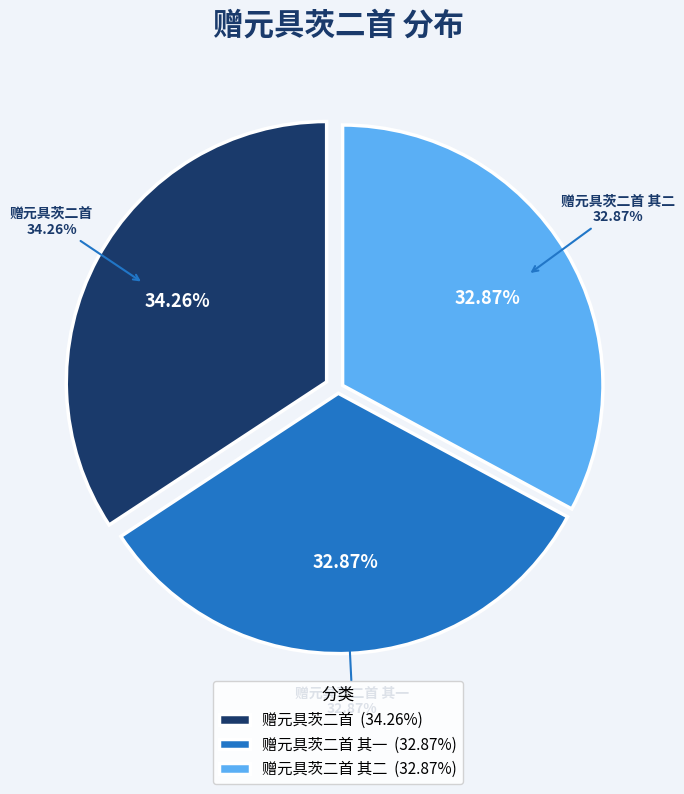

Is it true that 赠元具茨二首 其二 is 33% of the pie?

True